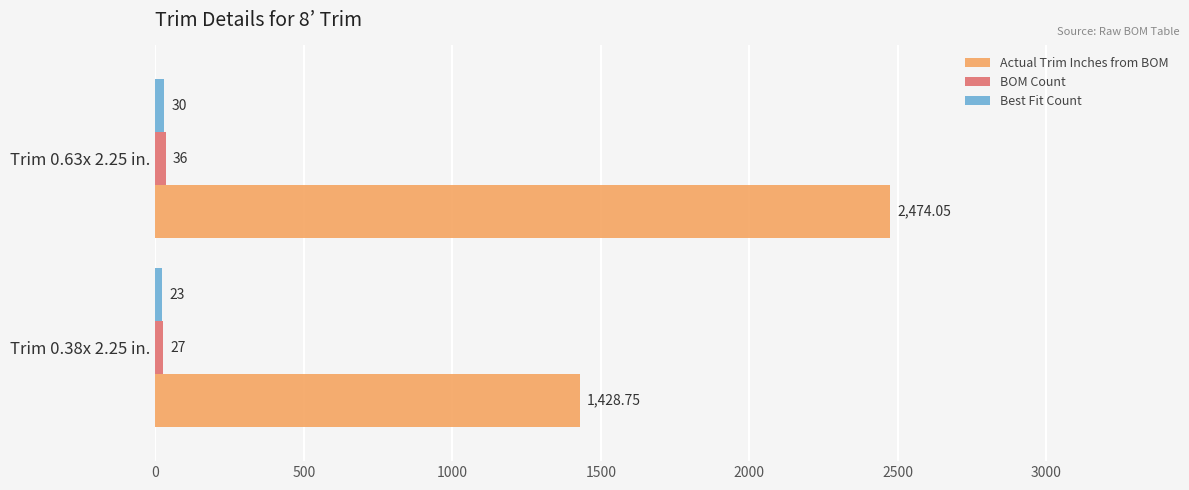

Between Trim 0.38x 2.25 in. and Trim 0.63x 2.25 in., which series saw the biggest shift?

Actual Trim Inches from BOM